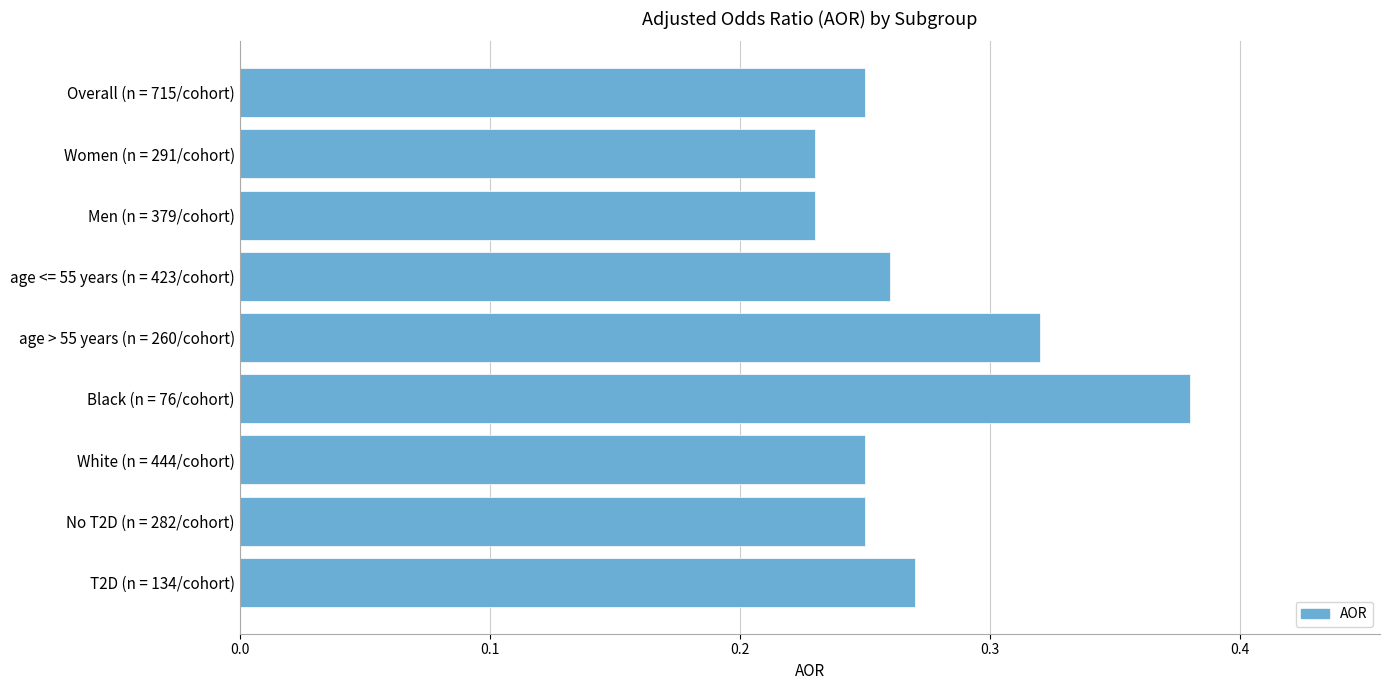

Does the chart contain stacked bars?

No